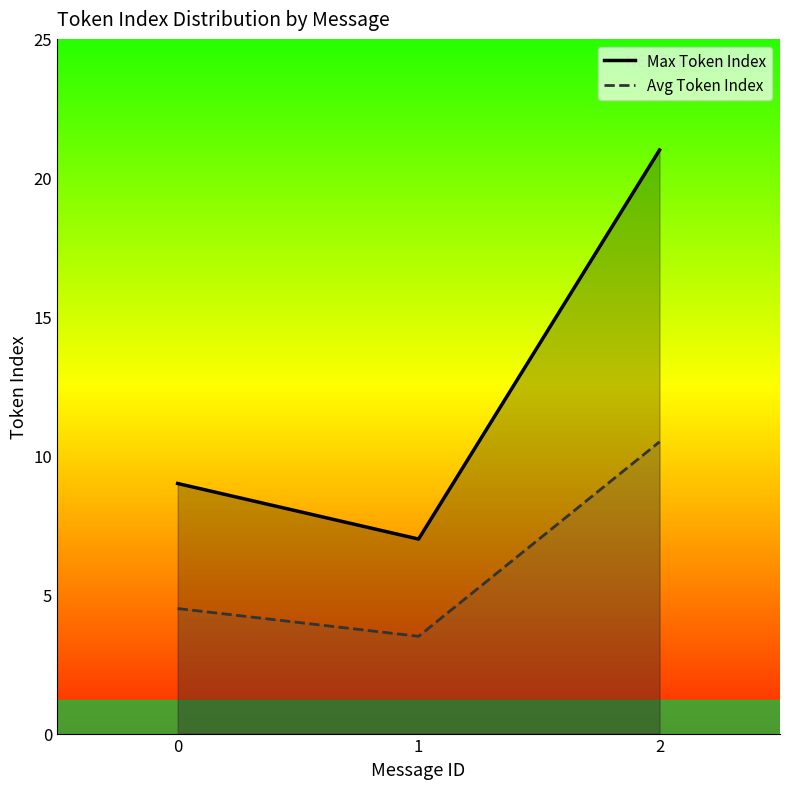

List the series in order of their overall mean, highest first.

Max Token Index, Avg Token Index